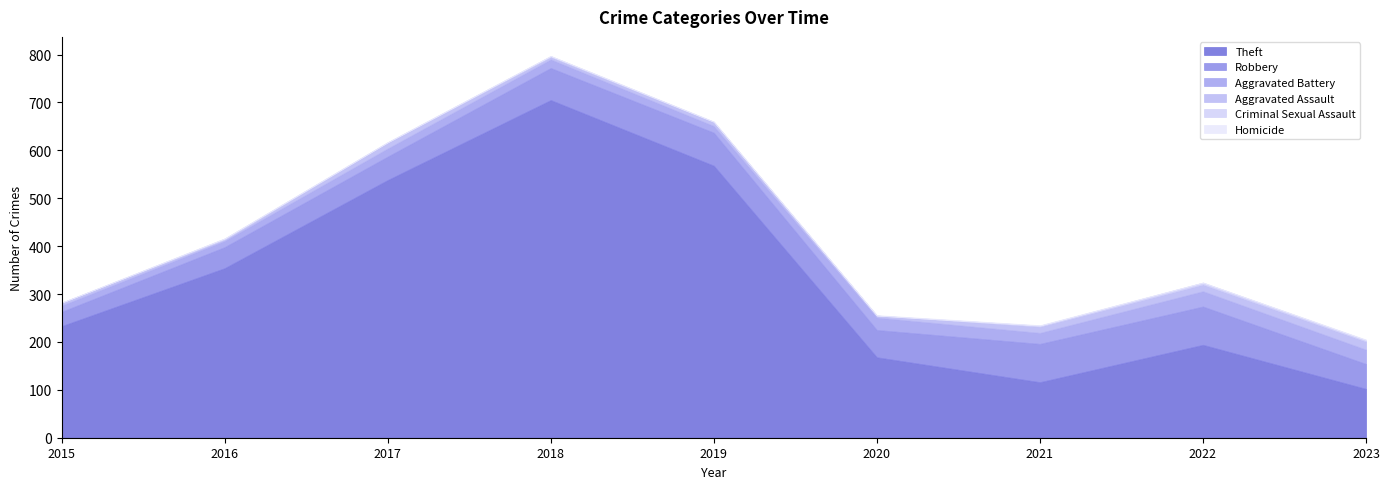

Where is the first local minimum for Theft?

2021